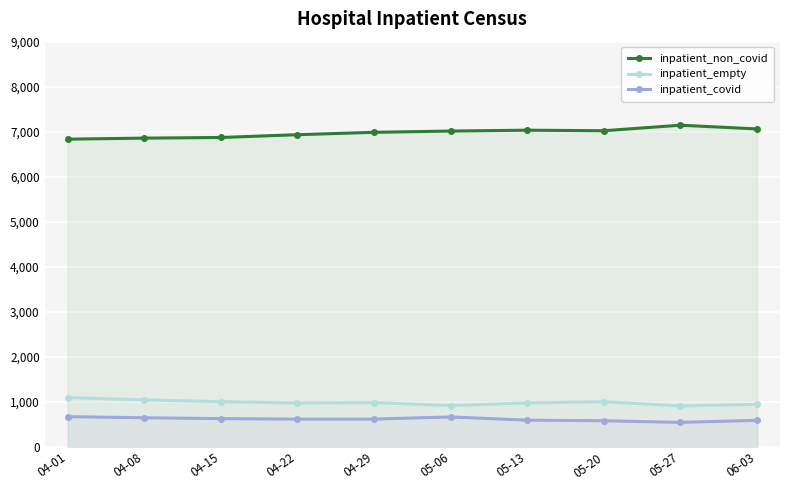

At which category does inpatient_non_covid reach its first local valley?

05-20